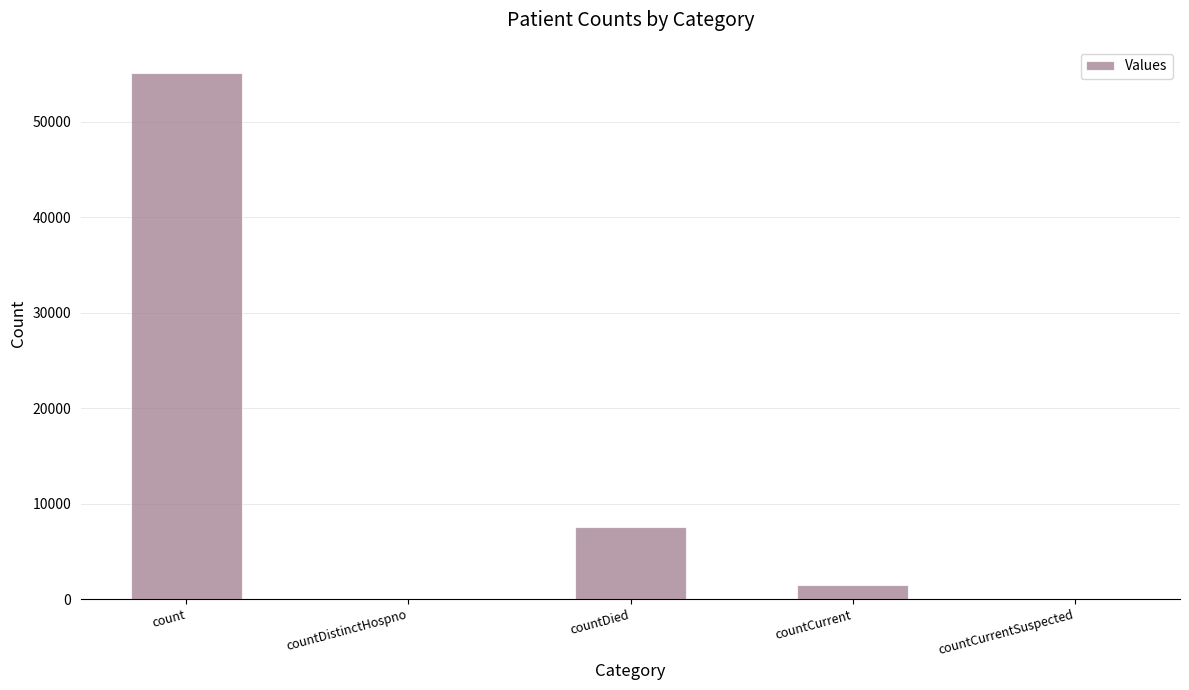

Which has a higher value, count or countCurrent?

count